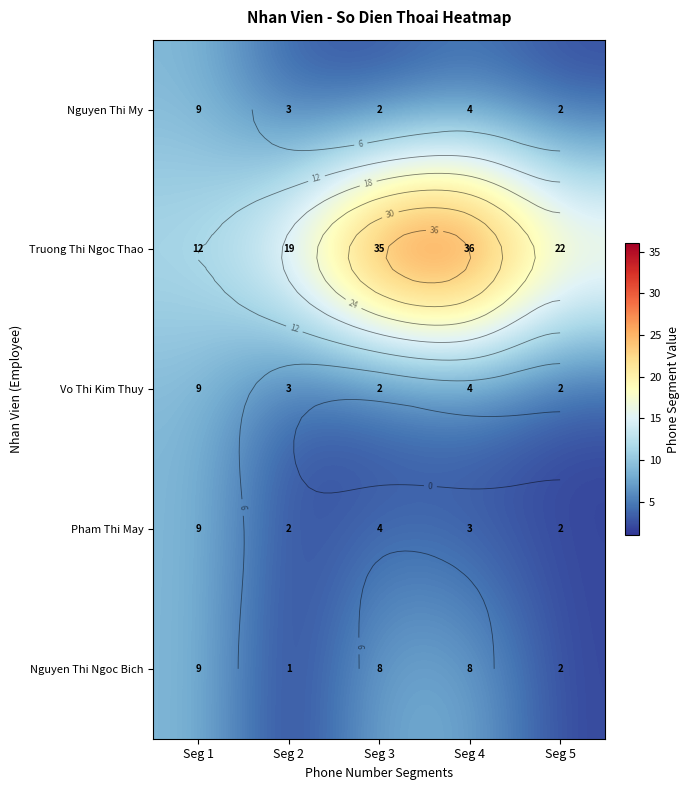

Which has a higher value, Seg 5 or Seg 2?

Seg 2